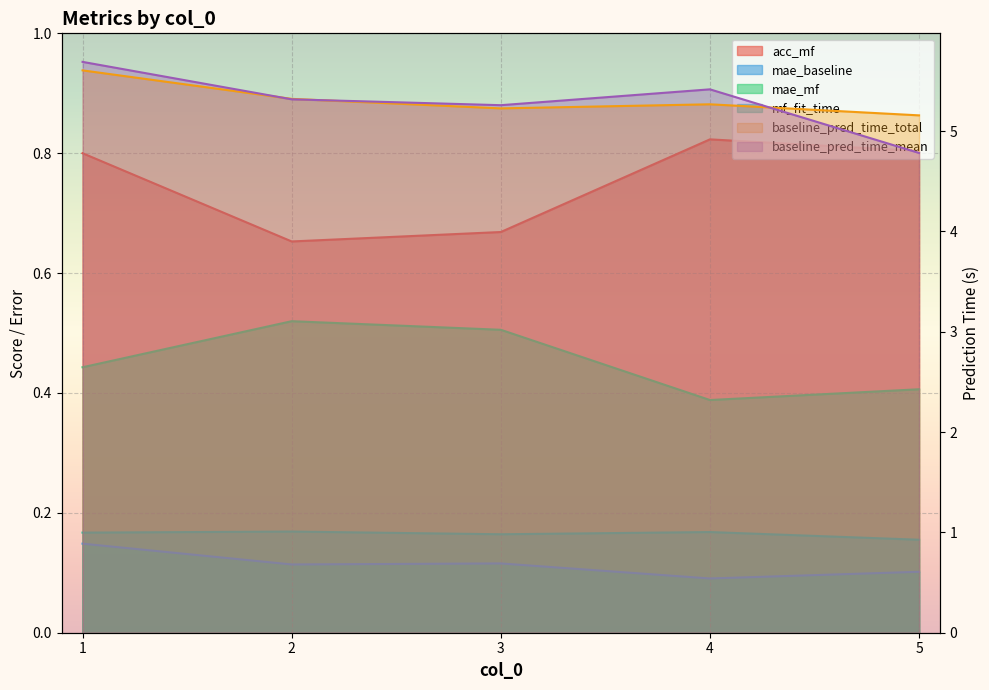

Reading left to right, what are all the values shown in this chart?

acc_mf: 0.8	0.7	0.7	0.8	0.8
mae_baseline: 0.1	0.1	0.1	0.1	0.1
mae_mf: 0.4	0.5	0.5	0.4	0.4
baseline_pred_time_total: 5.6	5.3	5.2	5.3	5.2
baseline_pred_time_mean: 5.7	5.3	5.3	5.4	4.8
mf_fit_time: 0.2	0.2	0.2	0.2	0.2